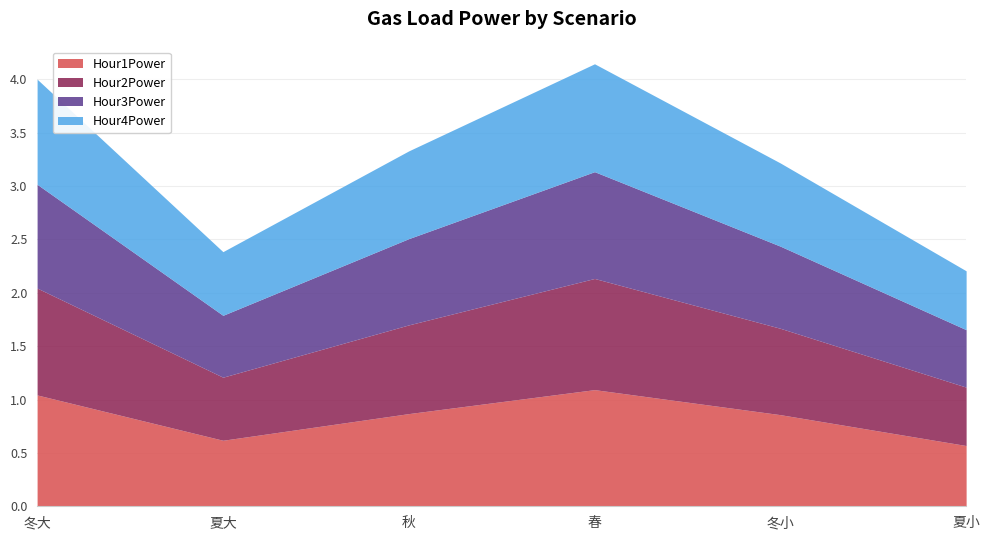

At how many categories does at least one series exceed 3?

4